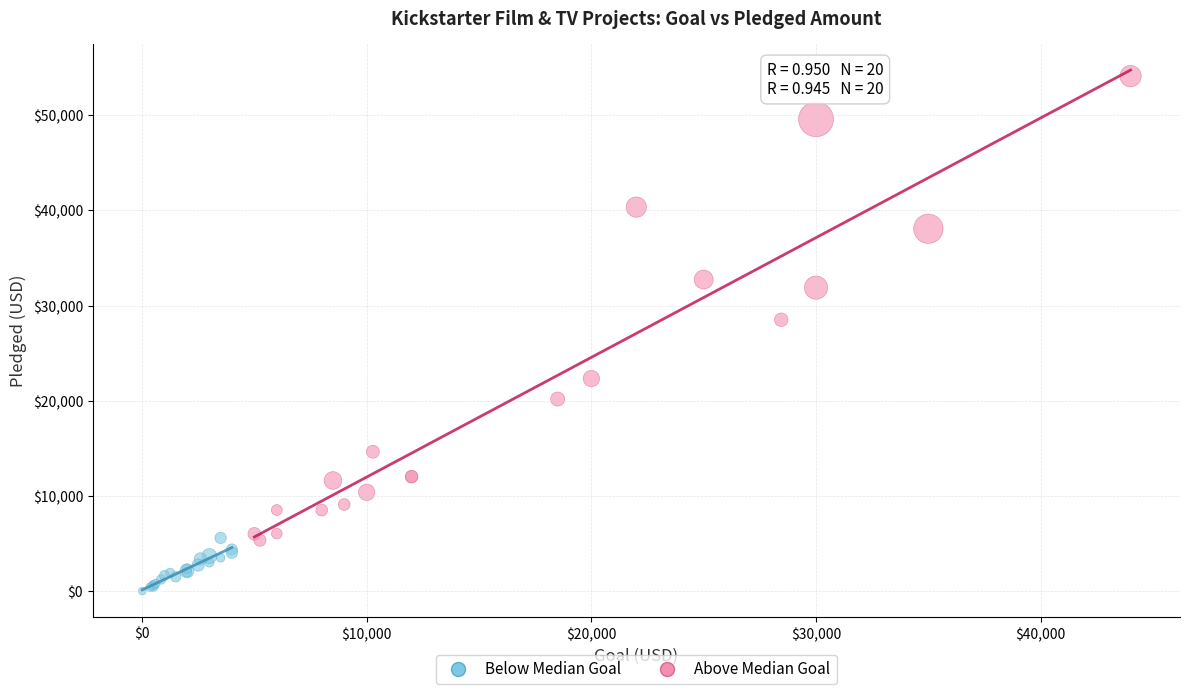

What are all the series names shown in the legend?

Below Median Goal, Above Median Goal